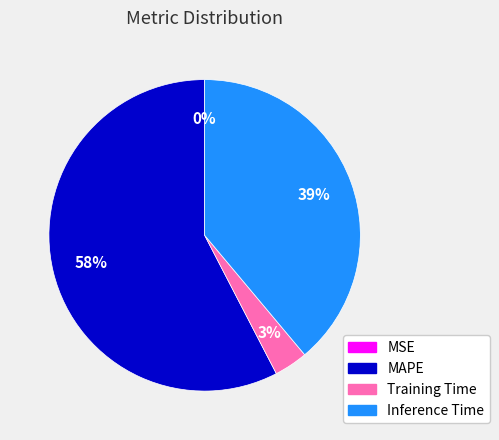

True or false: Training Time accounts for 3% of the total.

True